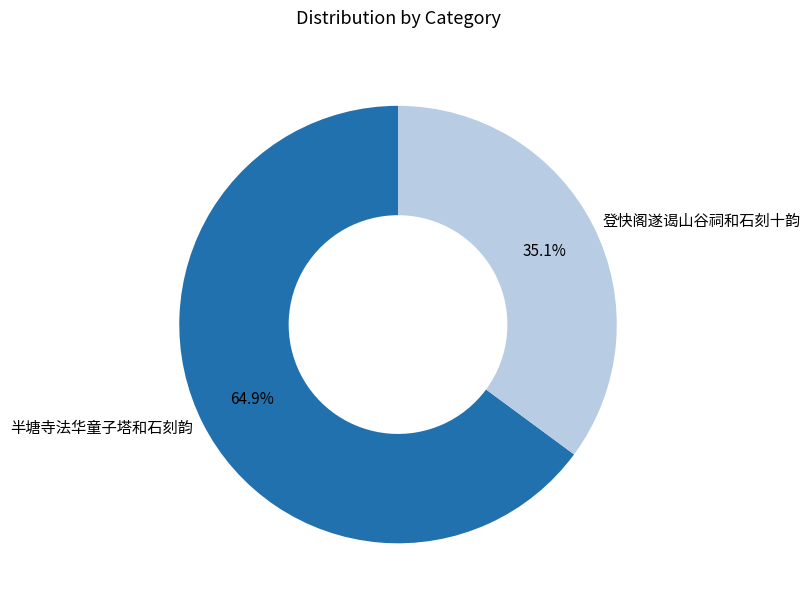

Which category has the biggest portion of the pie?

半塘寺法华童子塔和石刻韵